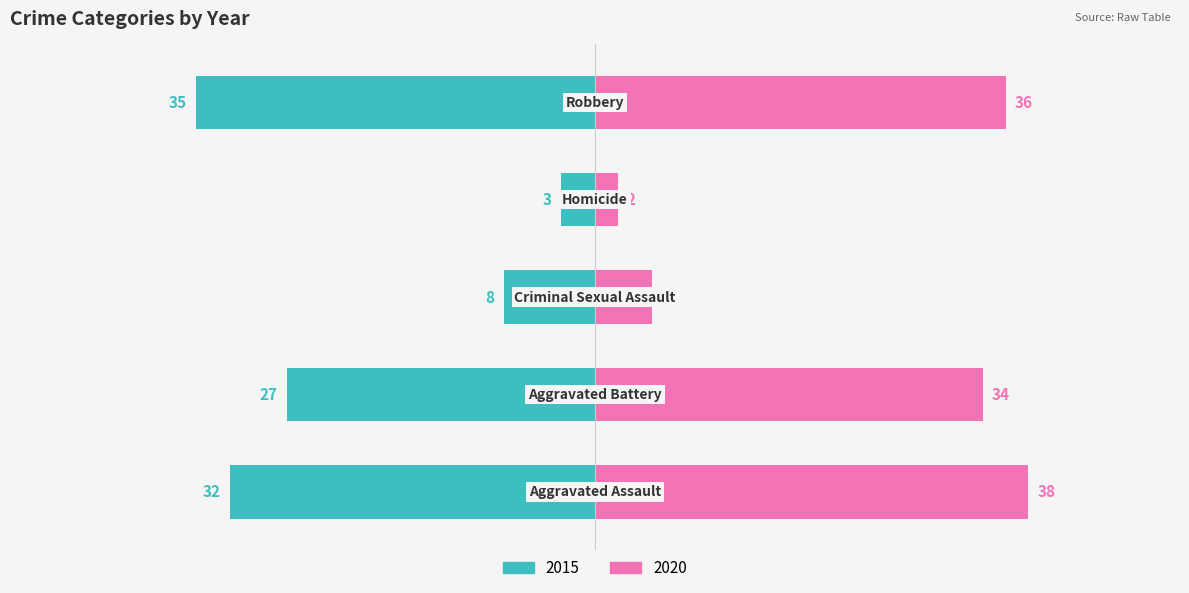

What is the greatest value displayed?

38